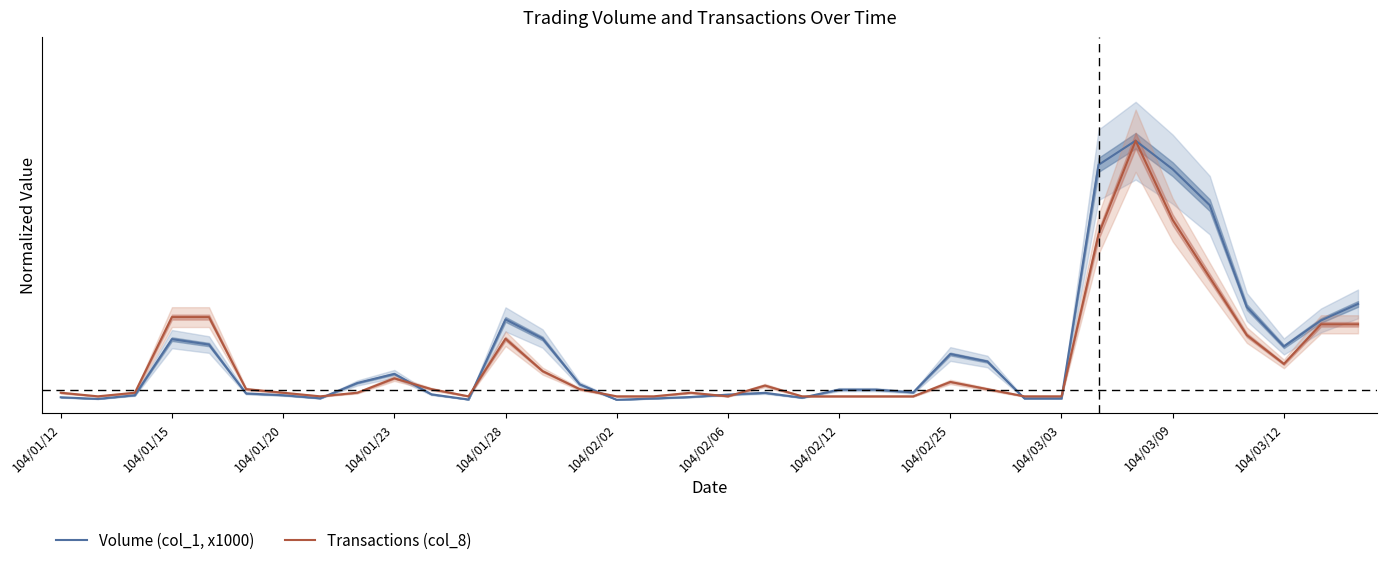

How many lines are shown in the chart?

2